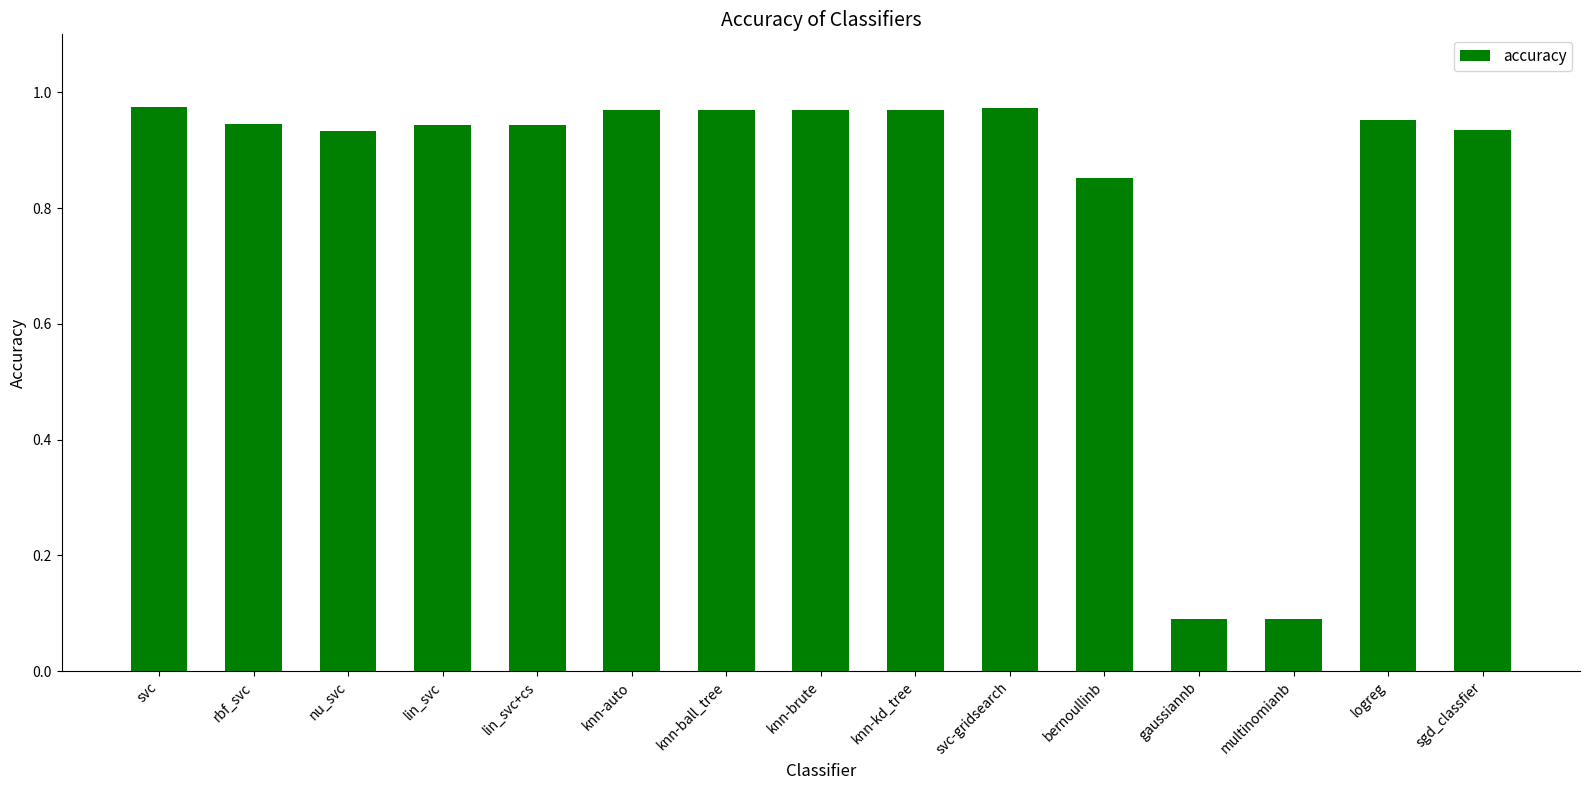

What is the minimum value shown in the chart?

0.1